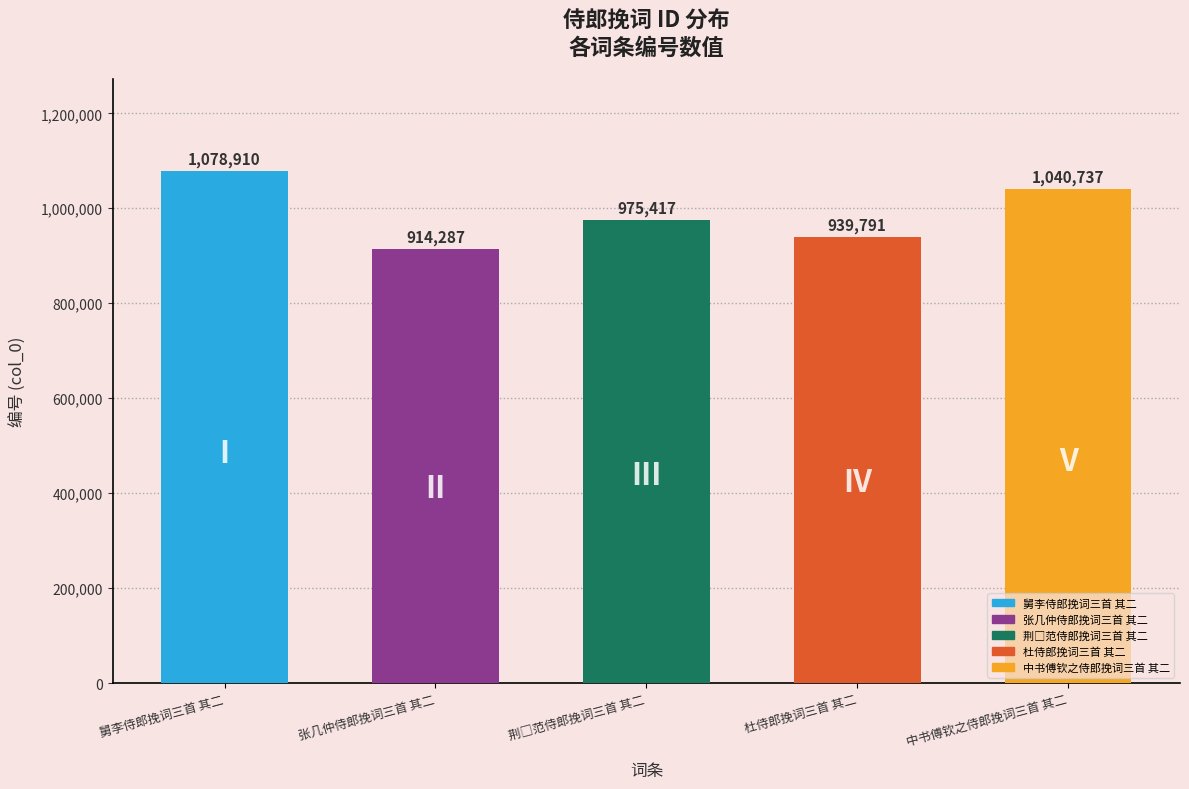

Between 杜侍郎挽词三首 其二 and 荆□范侍郎挽词三首 其二, which is larger?

荆□范侍郎挽词三首 其二